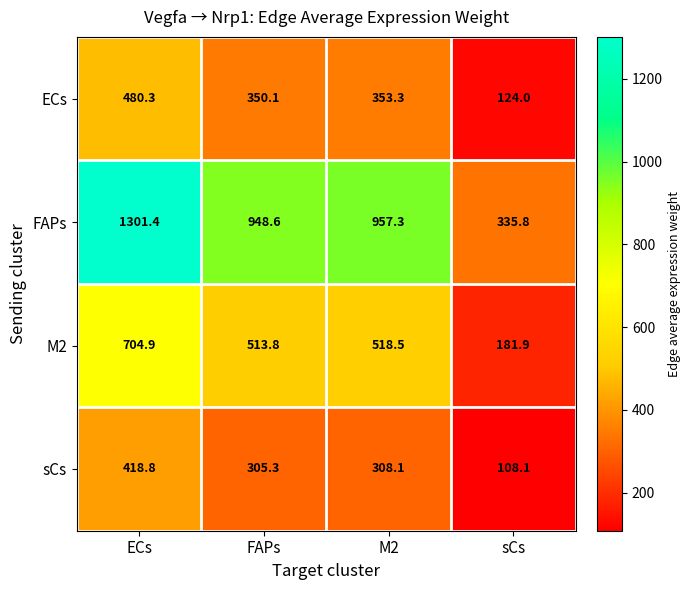

Reading left to right, list all the values displayed in this chart.

ECs: ECs=480.3	FAPs=350.1	M2=353.3	sCs=124.0
FAPs: ECs=1301.4	FAPs=948.6	M2=957.3	sCs=335.8
M2: ECs=704.9	FAPs=513.8	M2=518.5	sCs=181.9
sCs: ECs=418.8	FAPs=305.3	M2=308.1	sCs=108.1